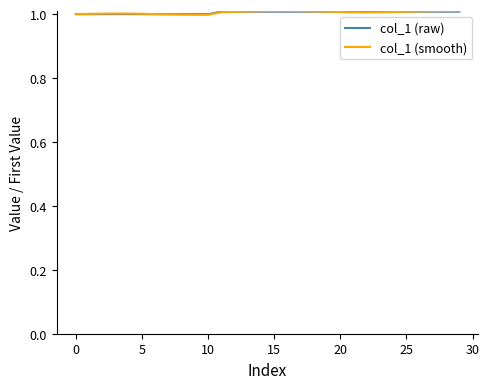

What is the minimum value shown in the chart?

1.0